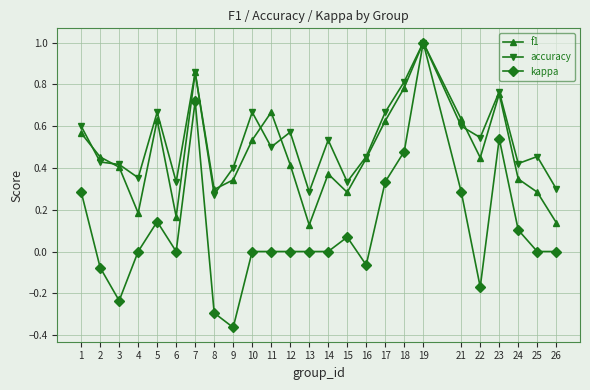

How many f1 values are between 0 and 1?

25